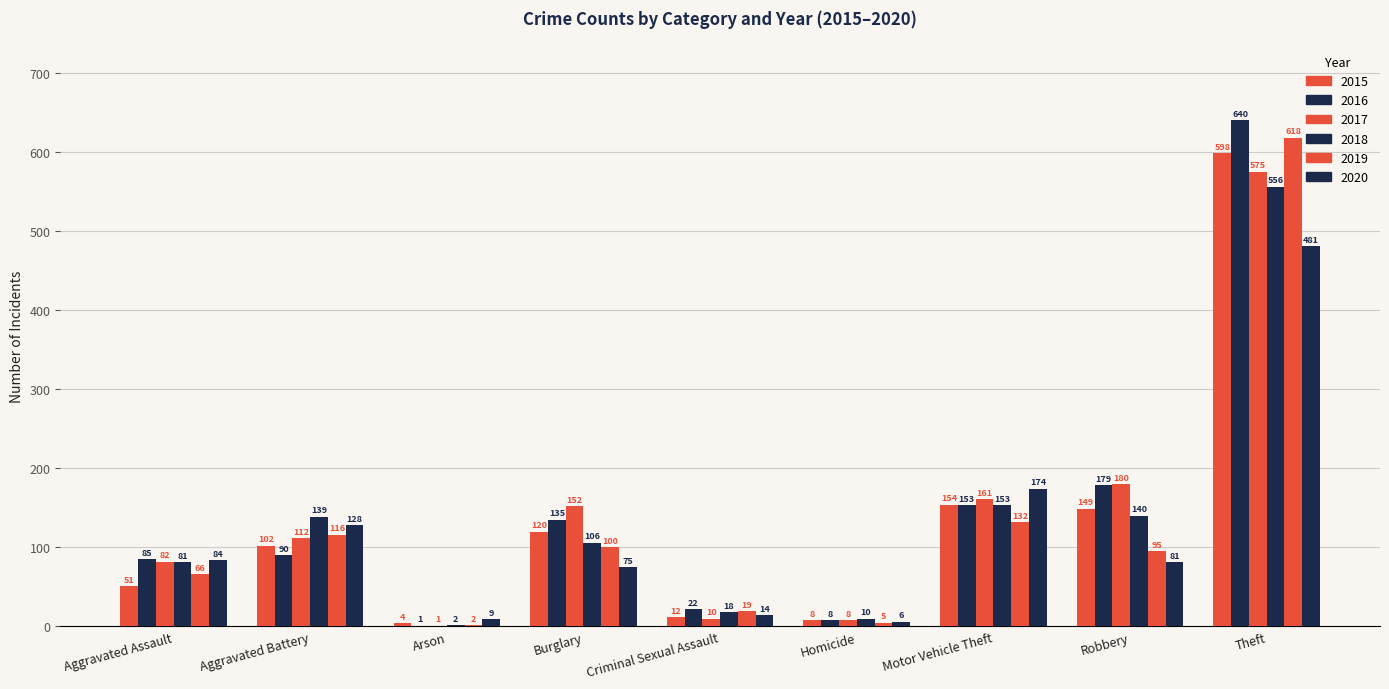

What is the highest value of the 2020 series?

481